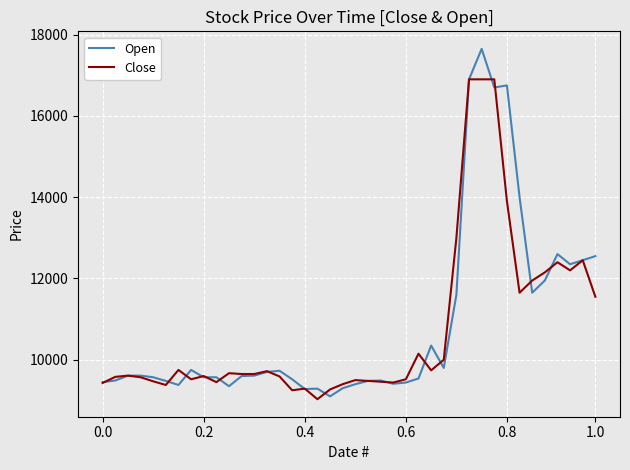

What is the minimum value for Open?

9100